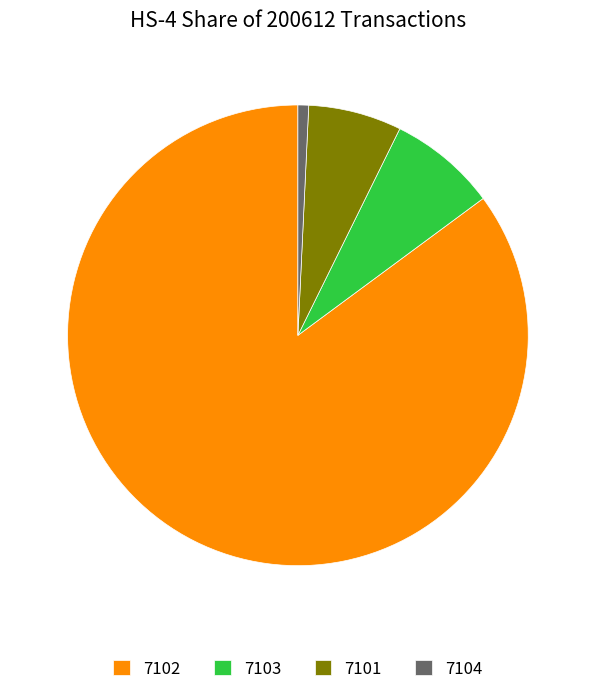

Which has a higher value, 7104 or 7103?

7103